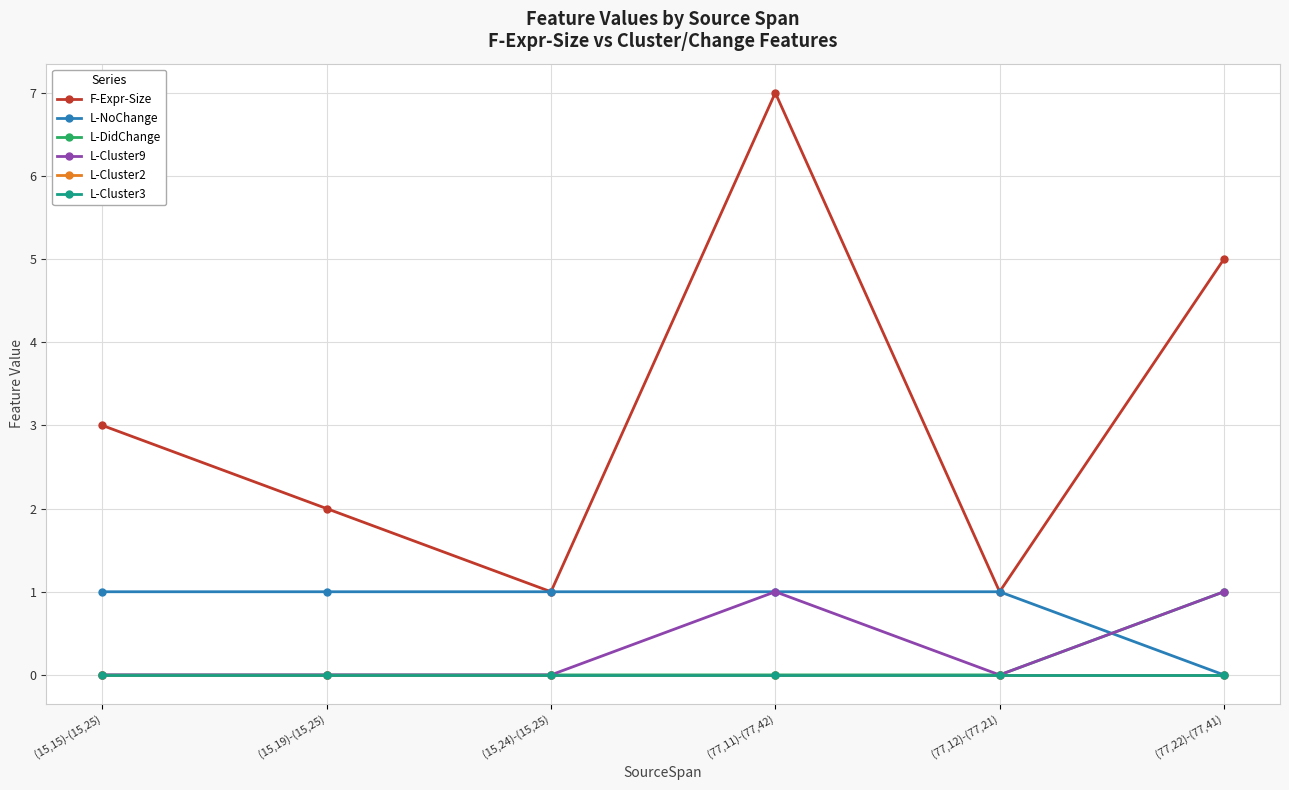

True or false: L-NoChange has more than 2 points higher than both neighbors.

False